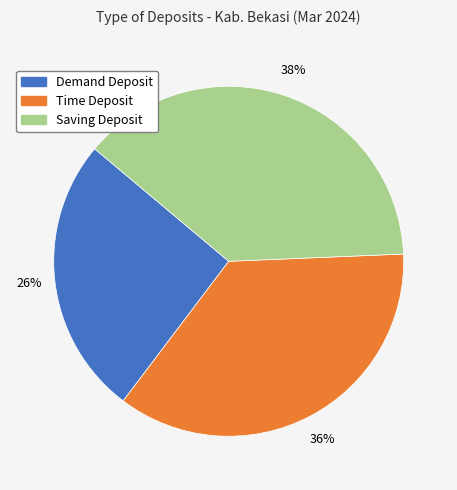

True or false: Demand Deposit accounts for 34% of the total.

False